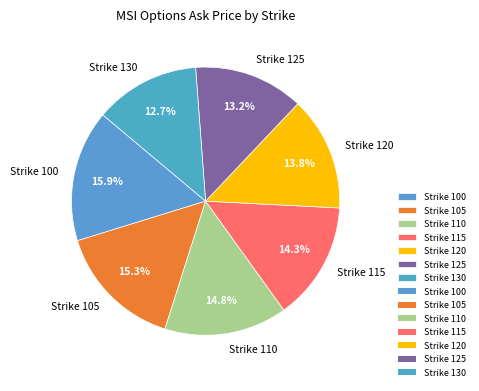

Rank the categories by value from highest to lowest.

Strike 100, Strike 105, Strike 110, Strike 115, Strike 120, Strike 125, Strike 130